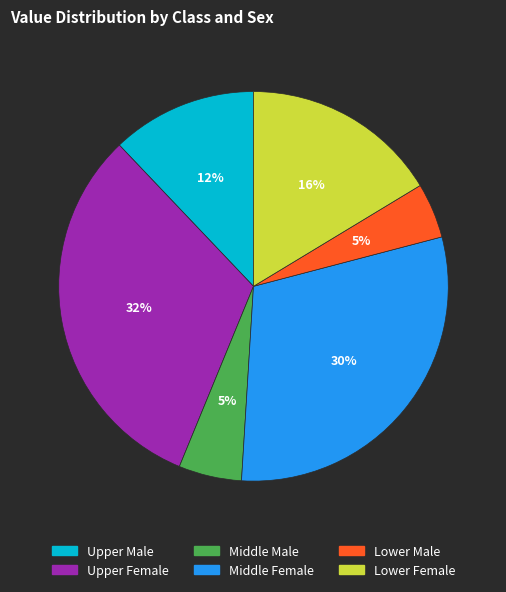

Is there a majority slice in this chart?

No